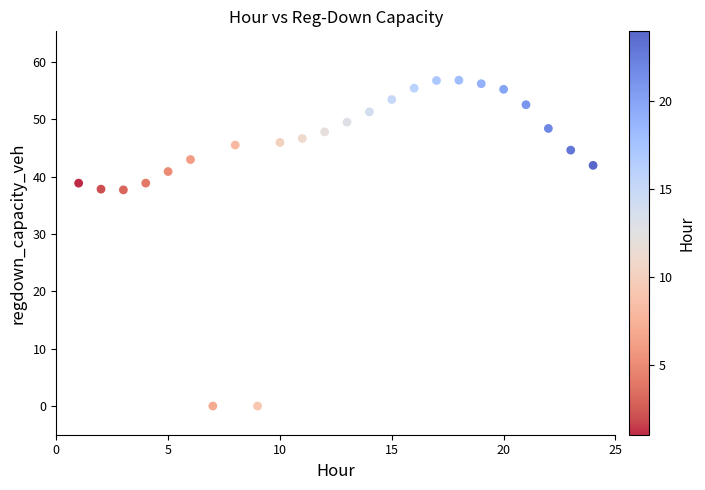

What is the range of X values (max minus min)?

23.0